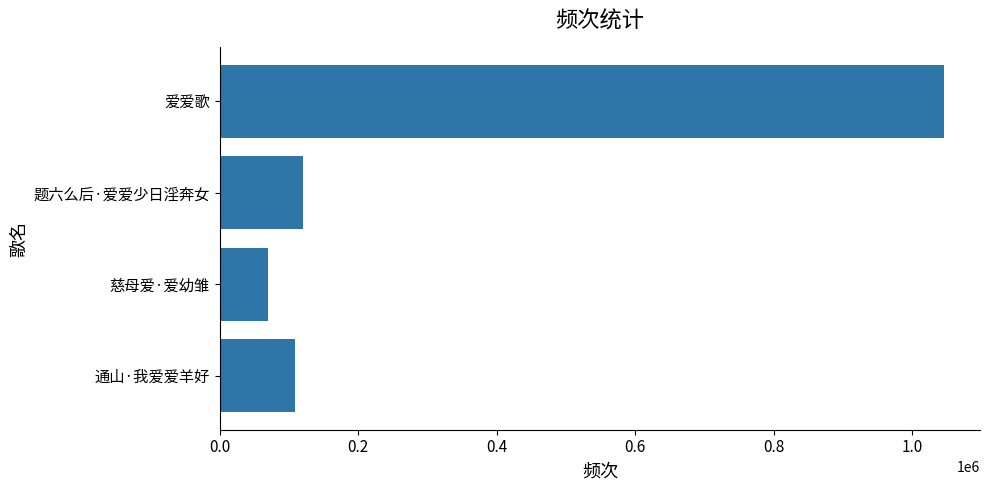

What is the ratio of the value at 爱爱歌 to the value at 慈母爱·爱幼雏?

15.1